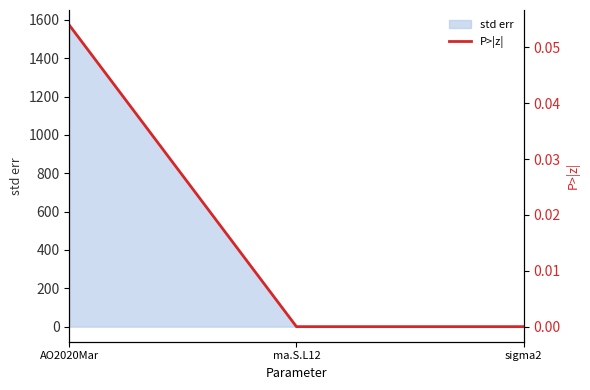

Does the chart have visible grid lines?

No